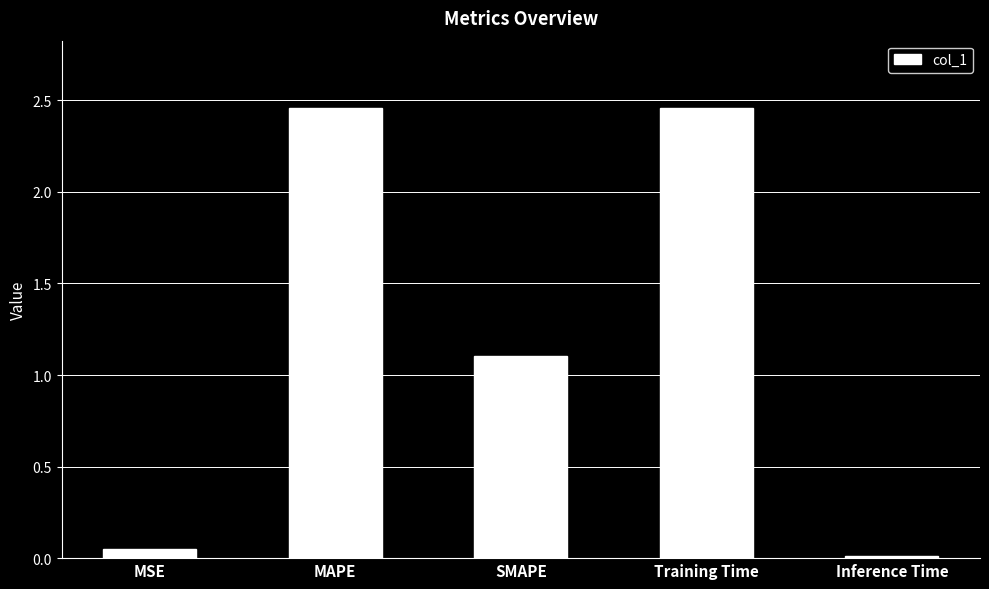

What is the sum of all values?

6.1